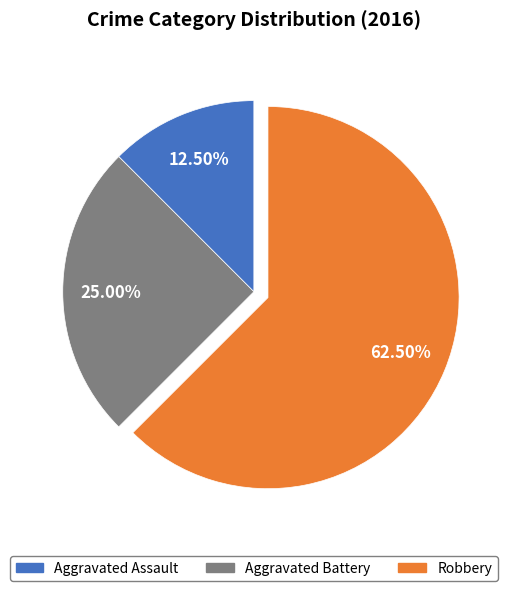

Does Aggravated Battery represent more than half of the total?

No